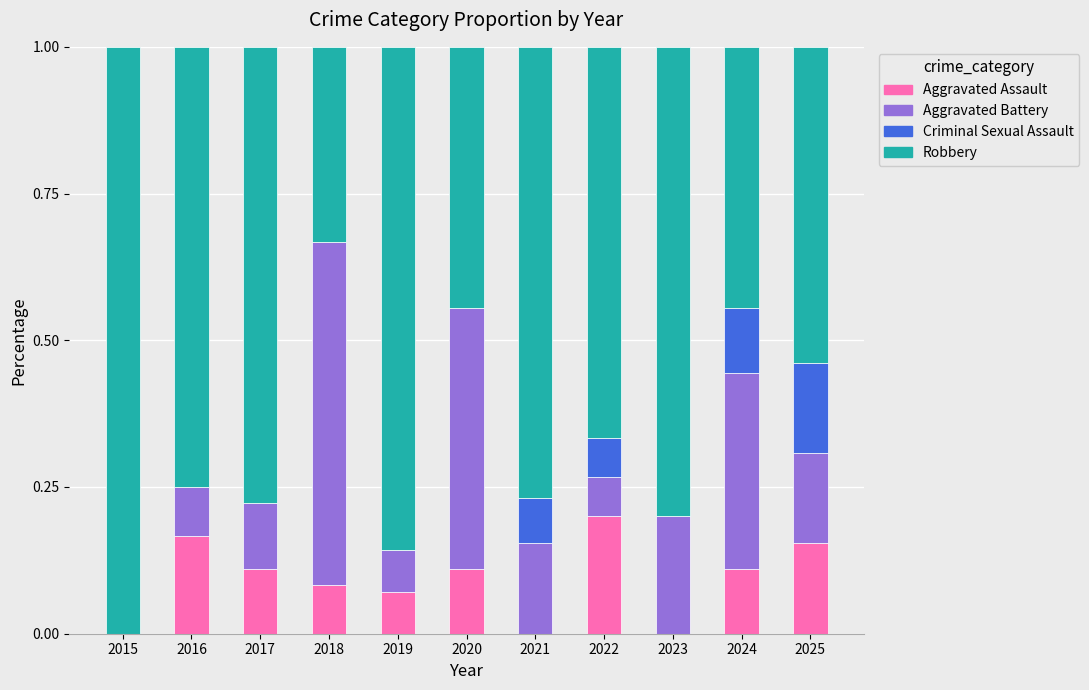

Which category has the highest value in the Aggravated Assault series?

2022